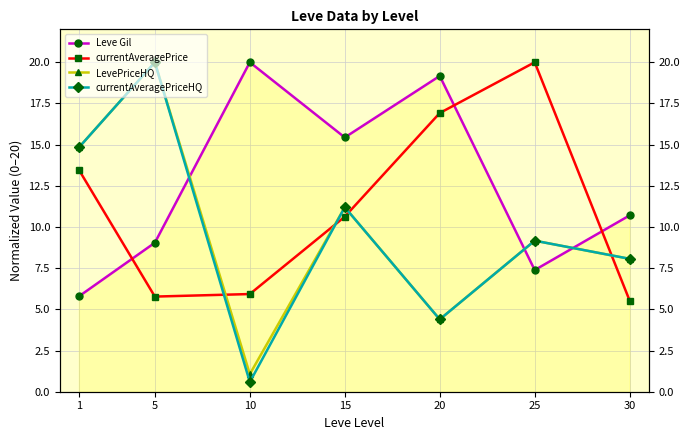

Does the chart display data point markers on the line(s)?

Yes